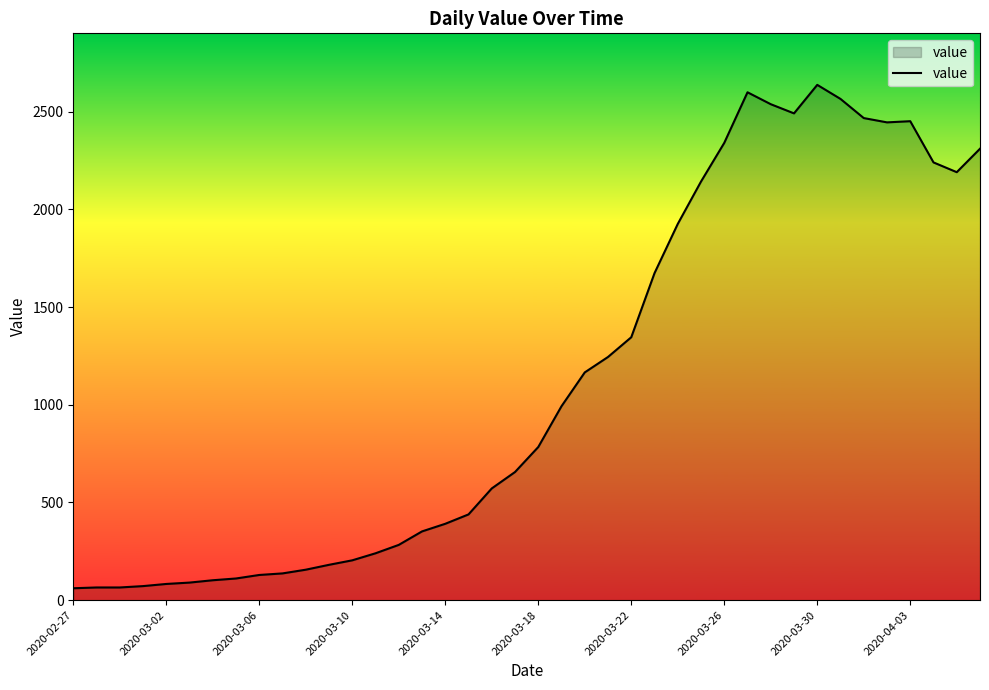

What is the smallest value displayed?

61